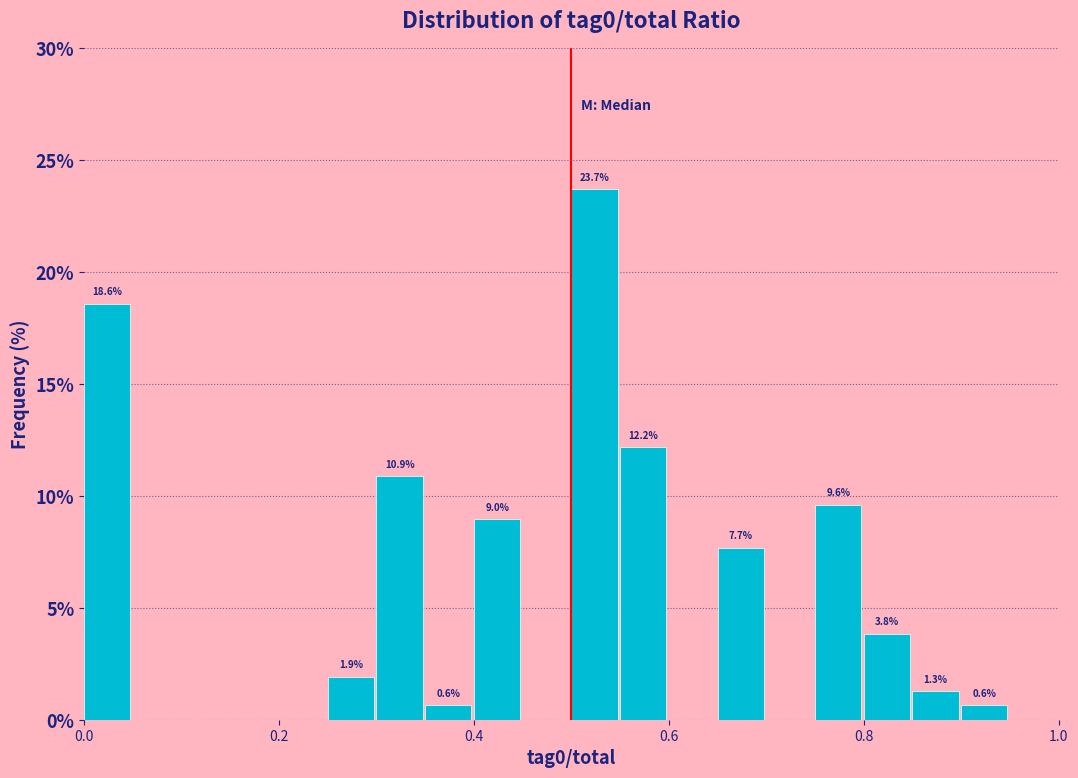

Read against the x-axis, roughly where is the centre of the tallest bar?

0.52